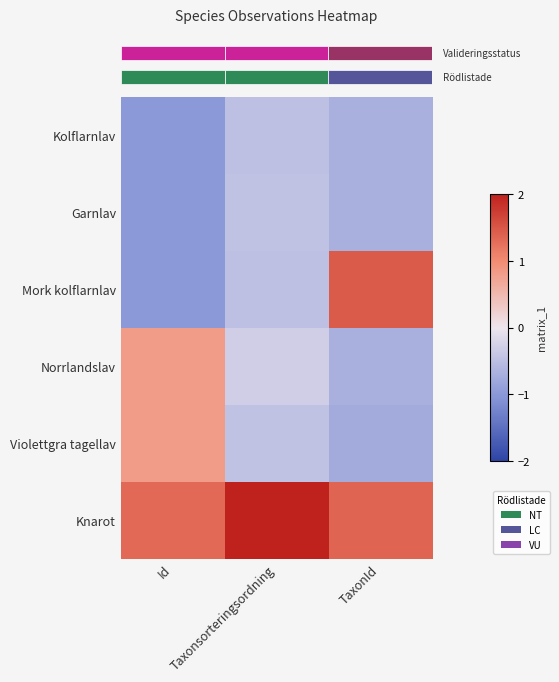

Rank the series at TaxonId from highest to lowest value.

Mork kolflarnlav, Knarot, Norrlandslav, Kolflarnlav, Garnlav, Violettgra tagellav